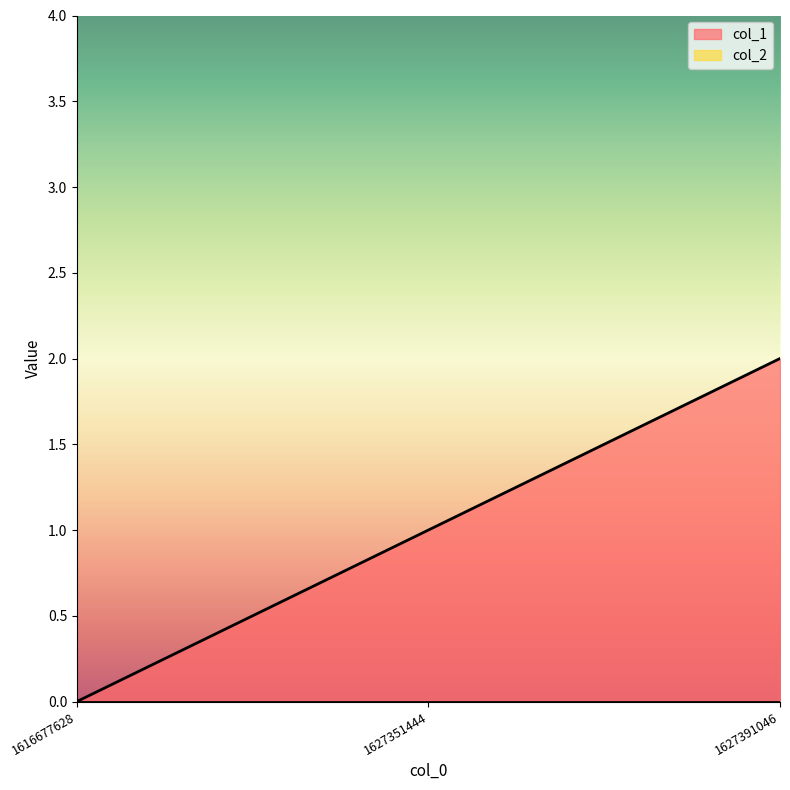

The chart shows a value of -1 at 1616677628. True or false?

False